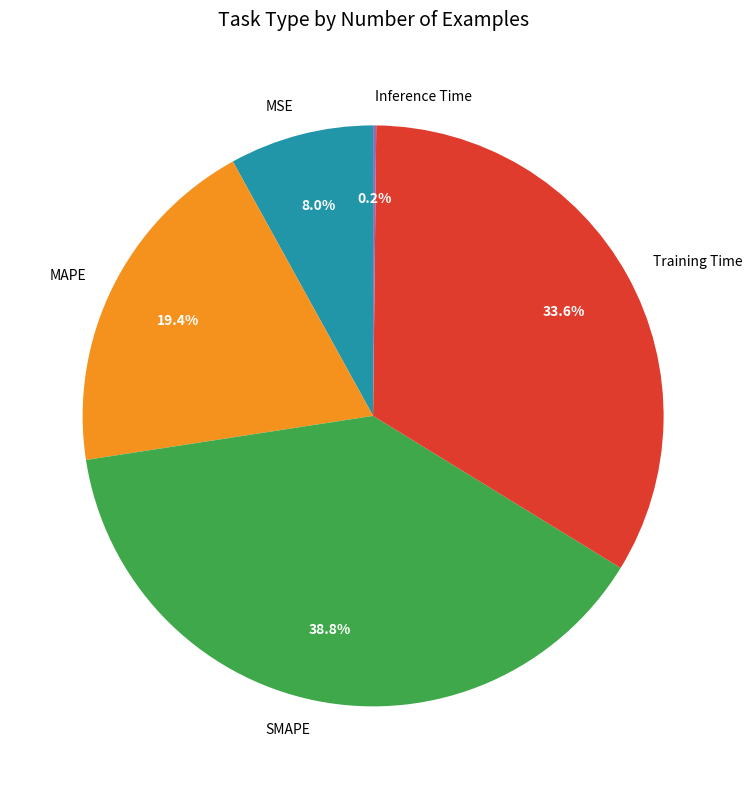

Is the sum of Training Time and MAPE greater than half?

Yes